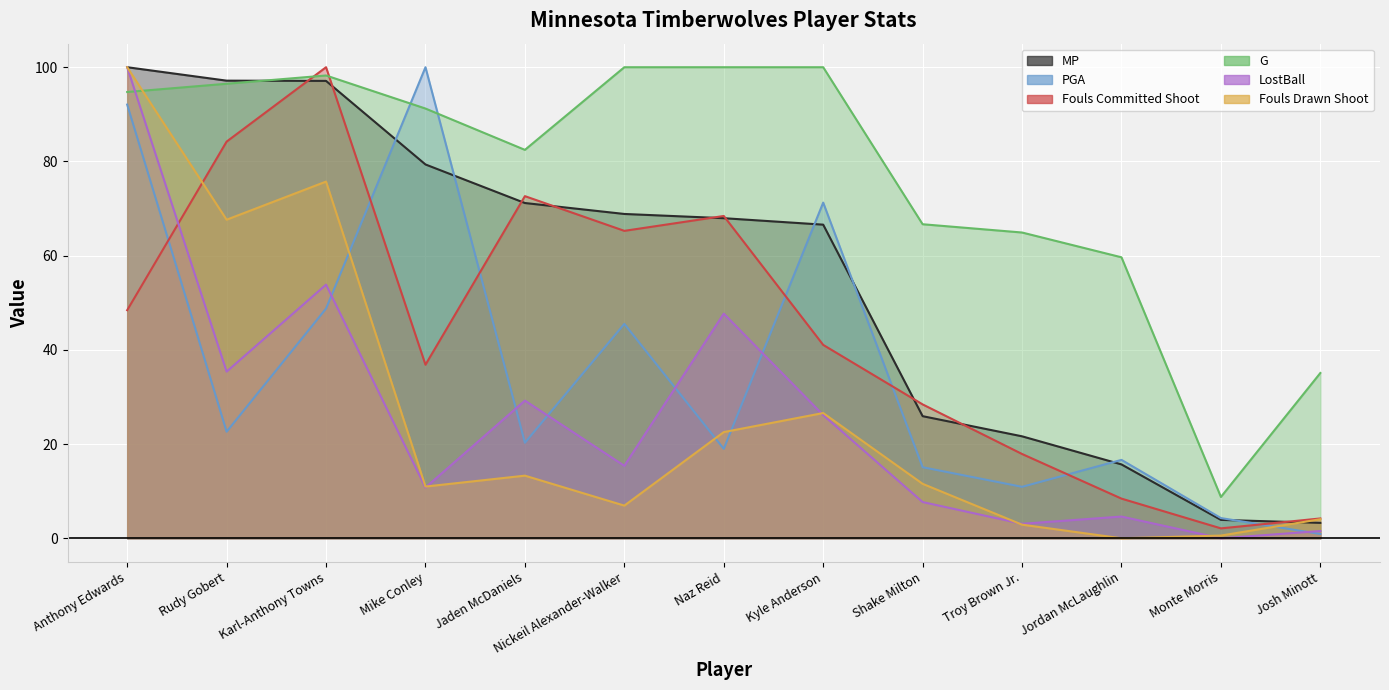

Which series changed the most between Anthony Edwards and Nickeil Alexander-Walker?

Fouls Drawn Shoot